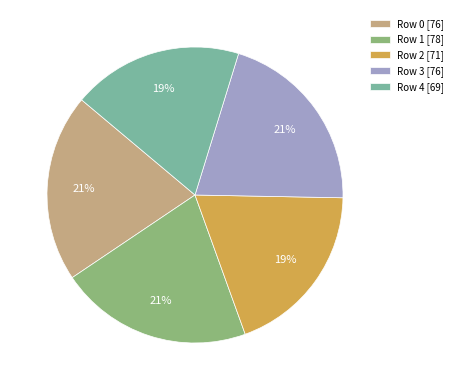

What percentage is the Row 1 slice, to the nearest percent?

21%